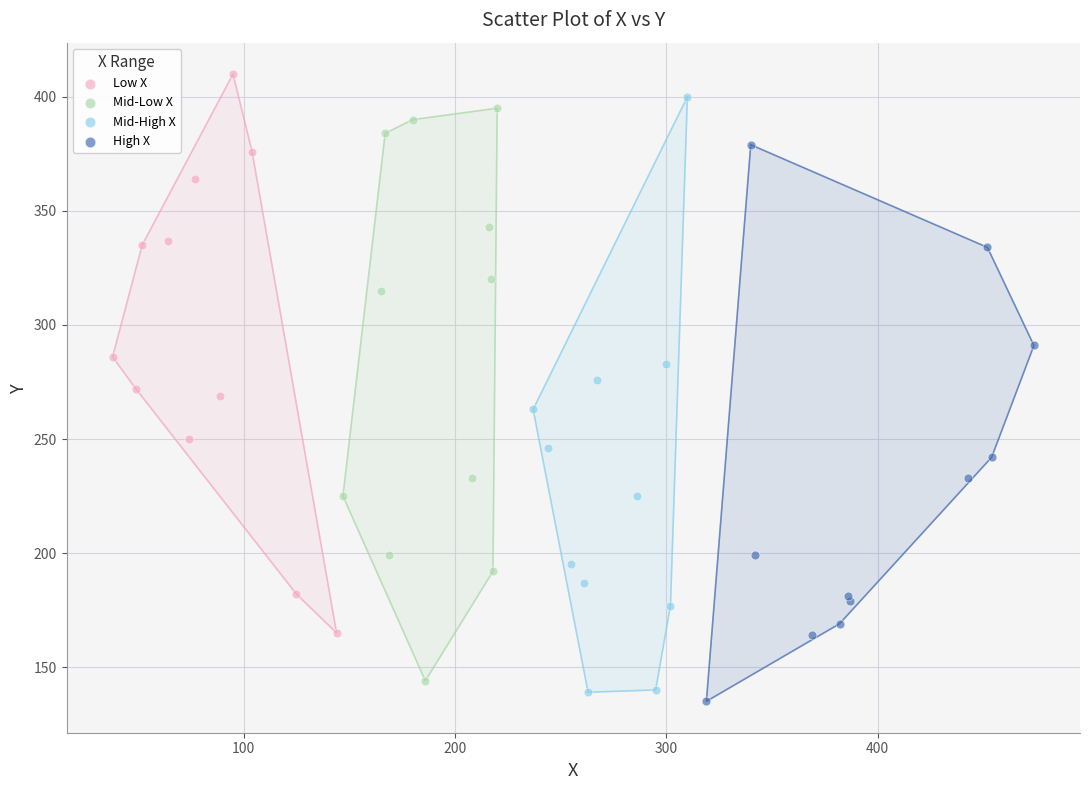

Which series has the largest Y range (max minus min)?

Mid-High X